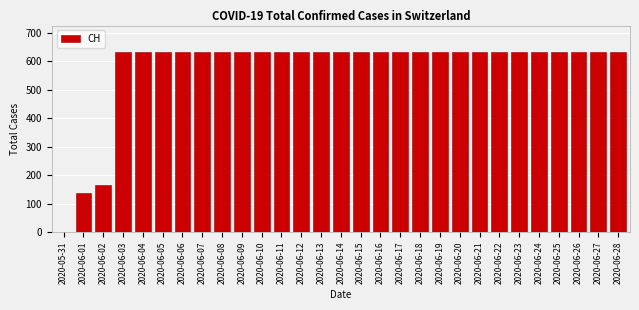

Reading left to right, list all the values displayed in this chart.

2020-05-31=0	2020-06-01=139	2020-06-02=167	2020-06-03=631	2020-06-04=631	2020-06-05=631	2020-06-06=631	2020-06-07=631	2020-06-08=631	2020-06-09=631	2020-06-10=631	2020-06-11=631	2020-06-12=631	2020-06-13=631	2020-06-14=631	2020-06-15=631	2020-06-16=631	2020-06-17=631	2020-06-18=631	2020-06-19=631	2020-06-20=631	2020-06-21=631	2020-06-22=631	2020-06-23=631	2020-06-24=631	2020-06-25=631	2020-06-26=631	2020-06-27=631	2020-06-28=631